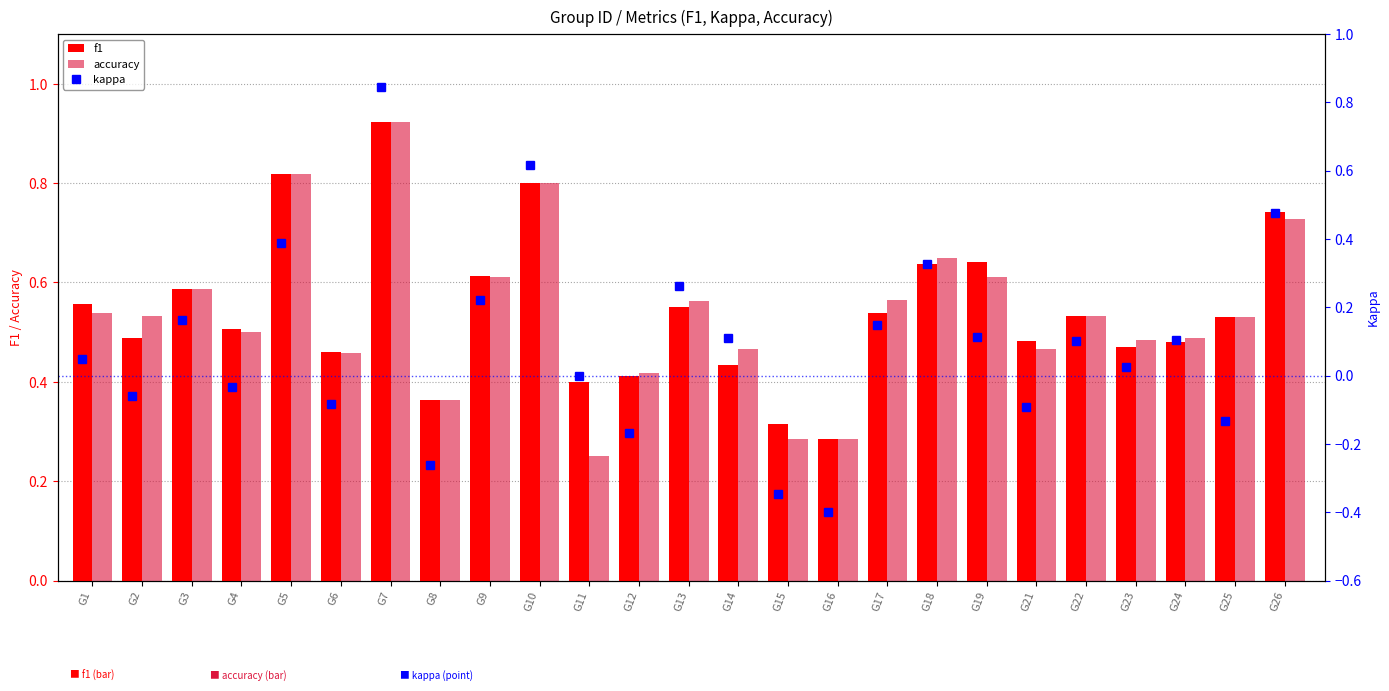

What is the sum of all kappa values?

2.4